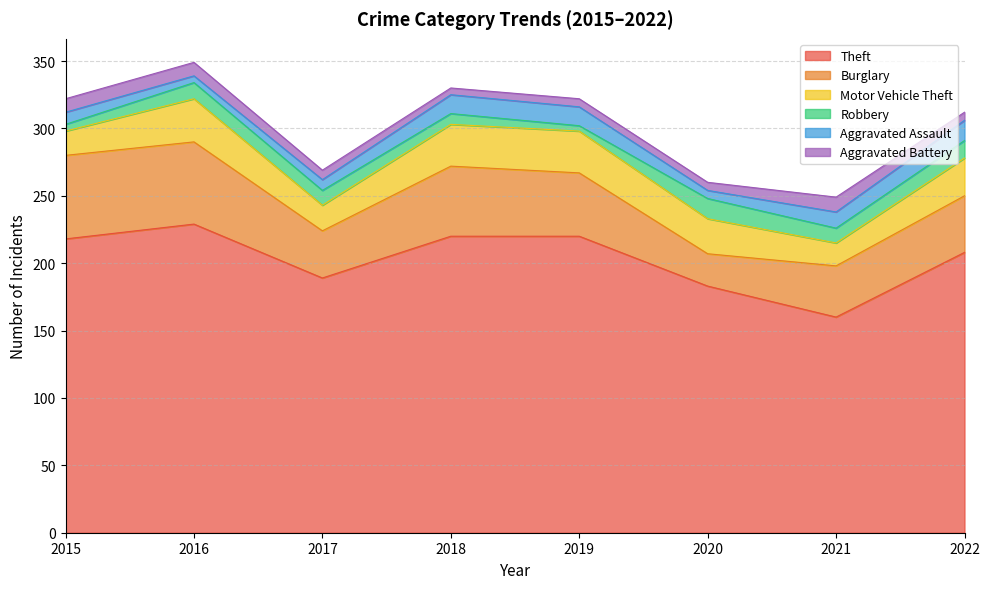

How many lines are shown in the chart?

6